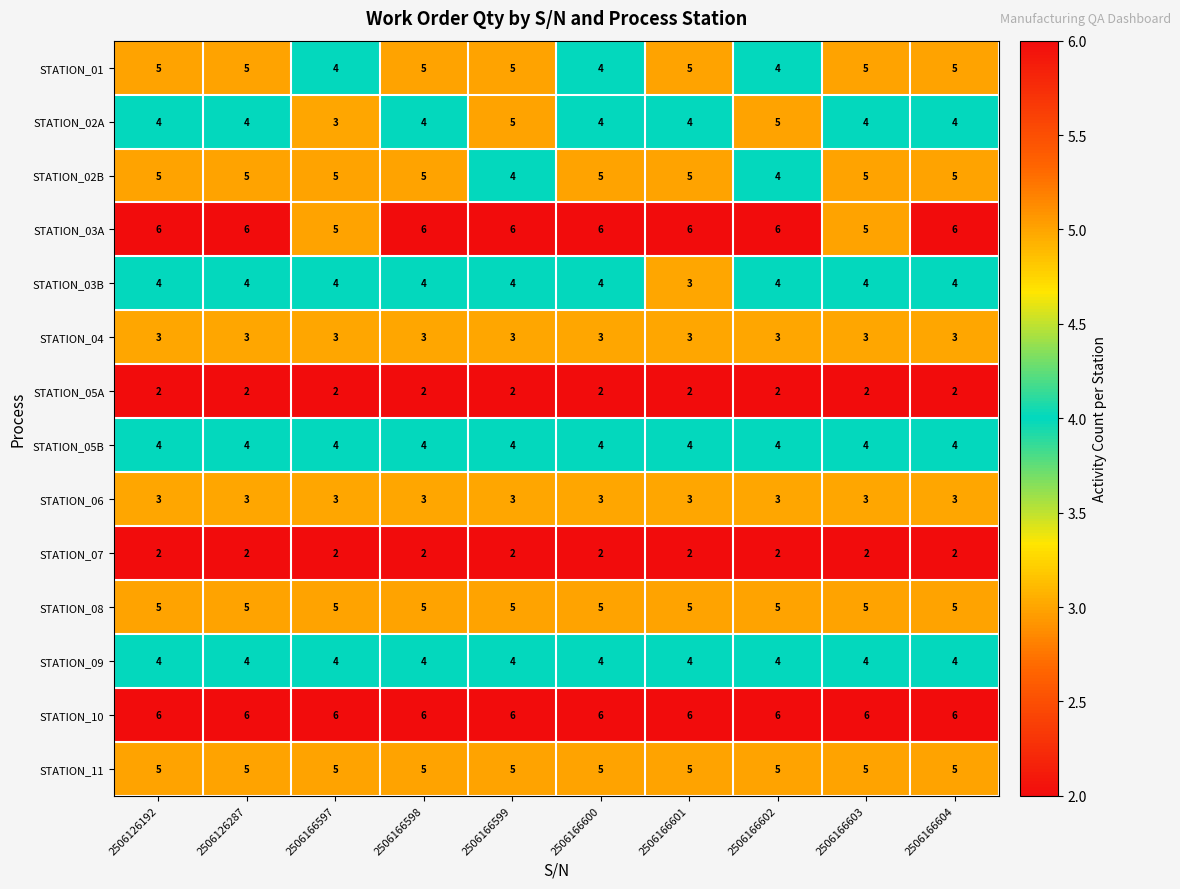

How many series are shown in this chart?

14